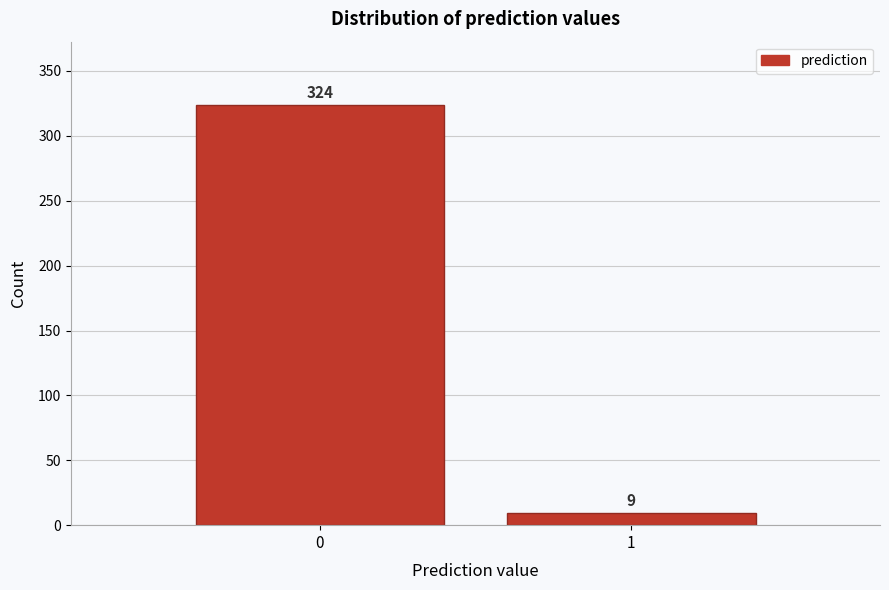

Reading right to left, transcribe all the data shown in this chart.

1=9	0=324